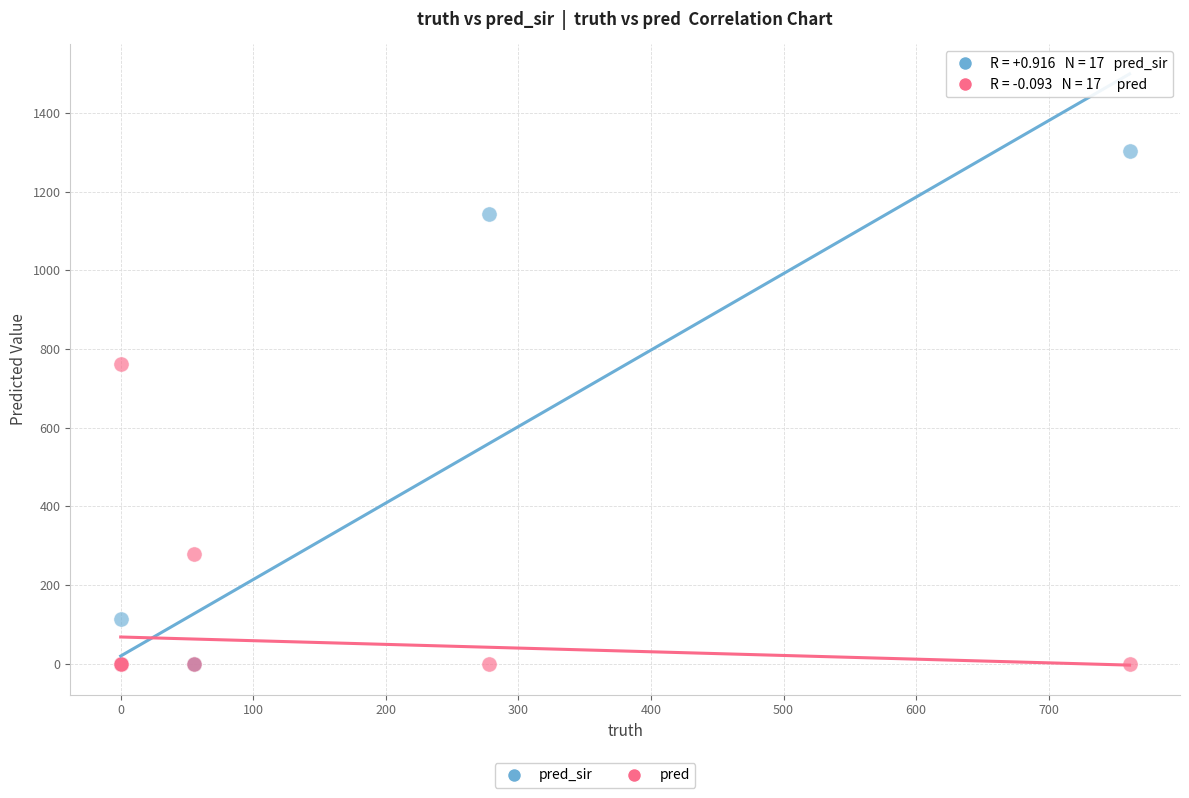

Which series has the largest Y range (max minus min)?

pred_sir